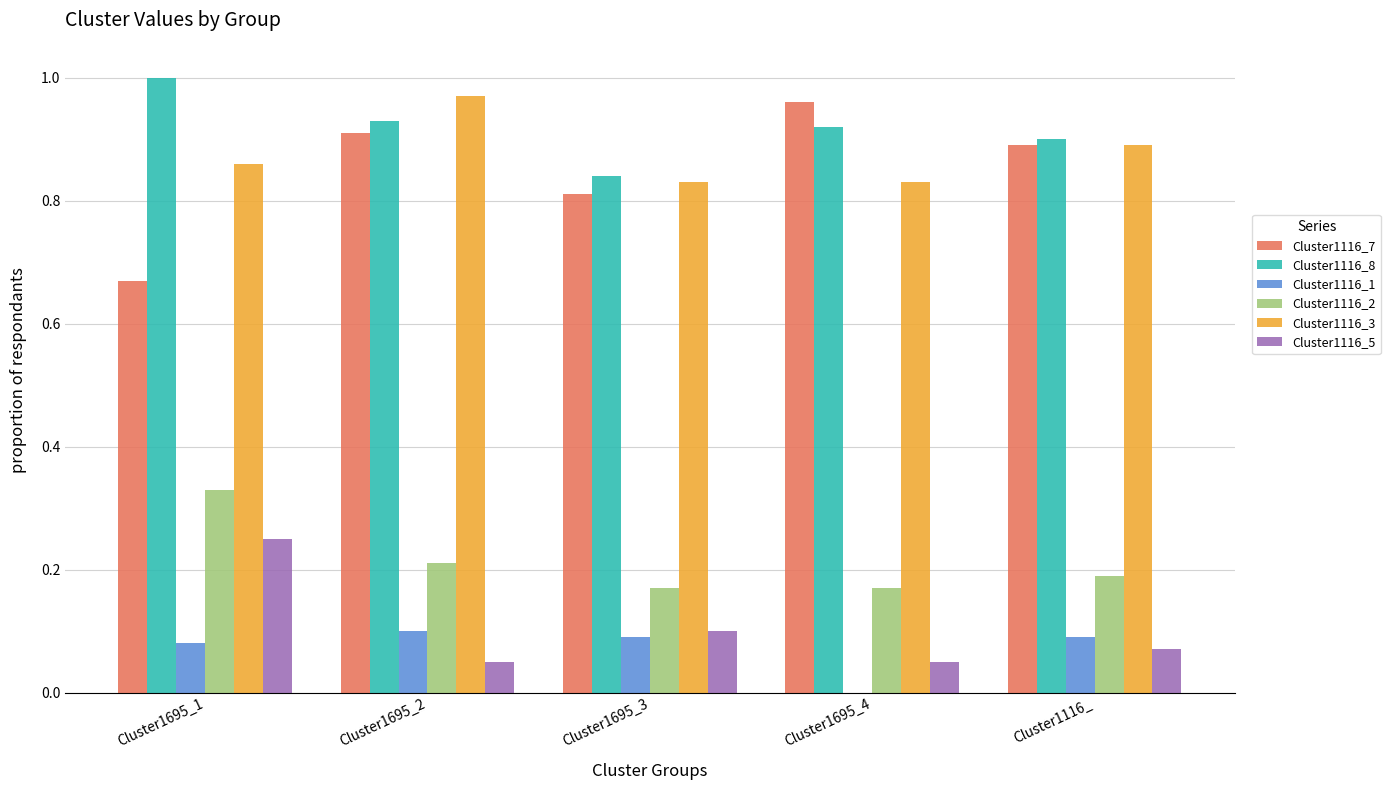

Is it true that Cluster1116_3 equals 0.5 at Cluster1695_3?

False